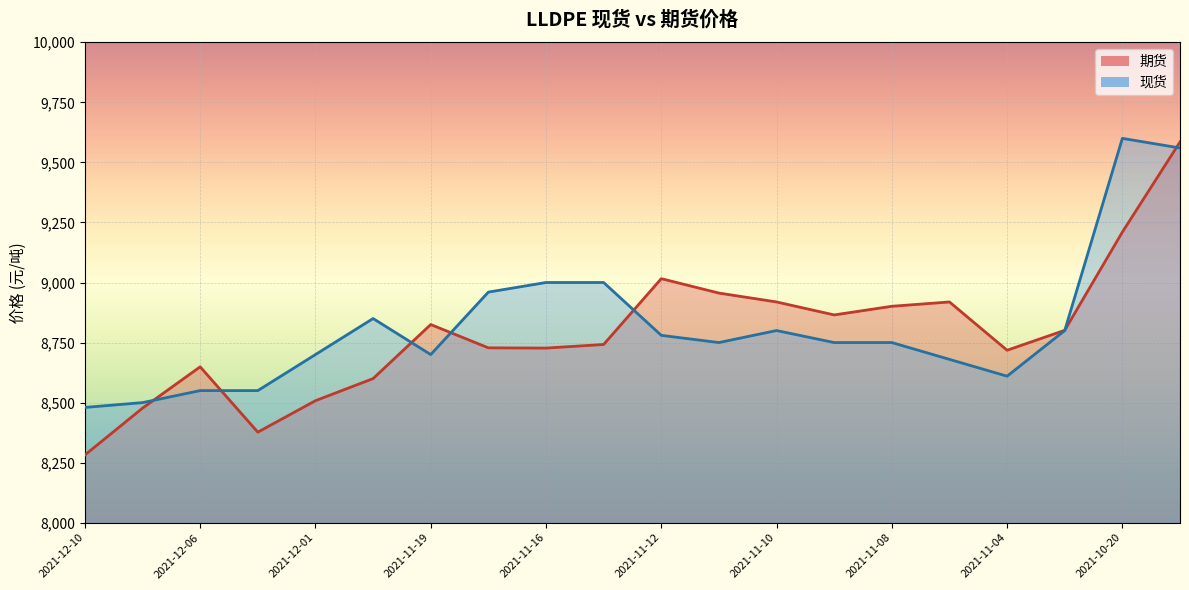

List the series in order of their peak value, lowest first.

期货, 现货